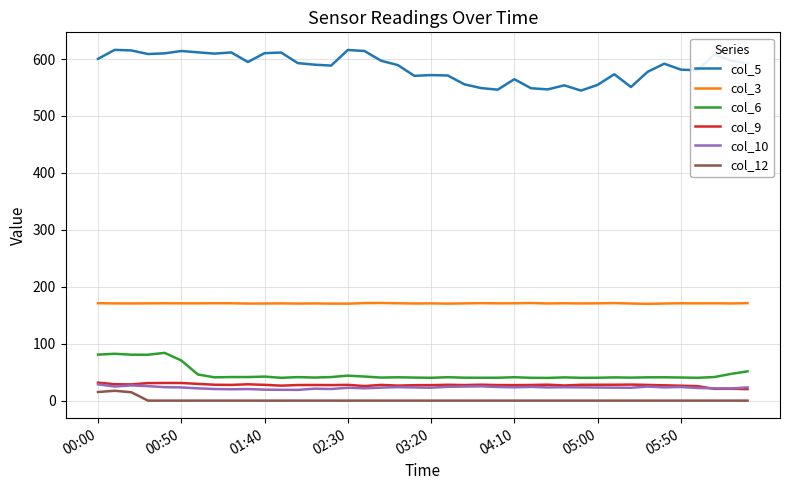

Is this an area chart (filled region under the line)?

No